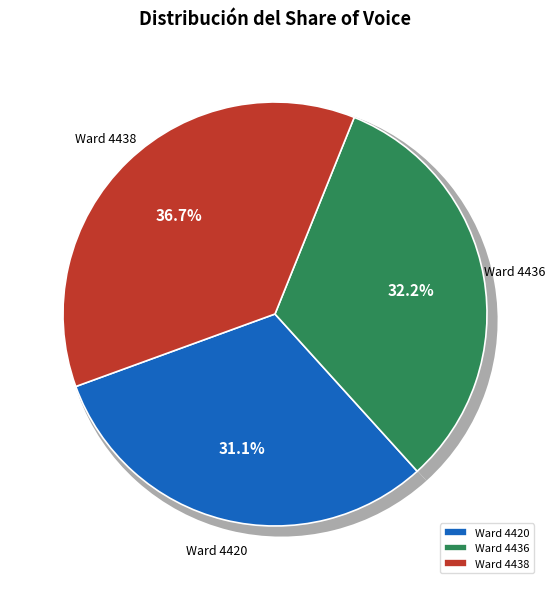

Does any single category account for the majority?

No